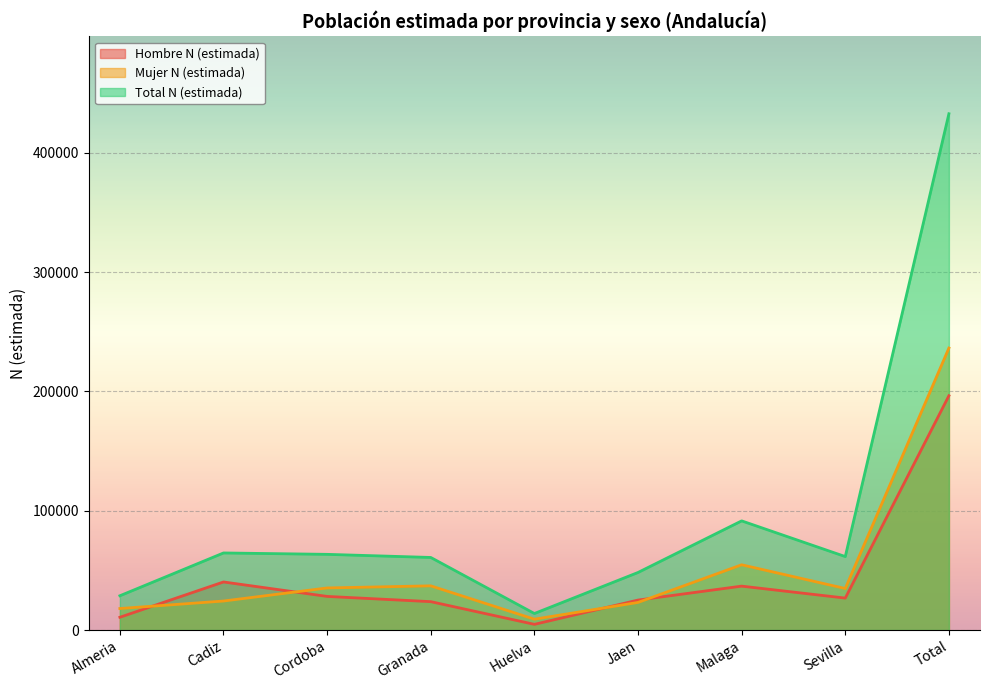

What is the approximate value of Total N (estimada) at Granada, to the nearest 100?

60800